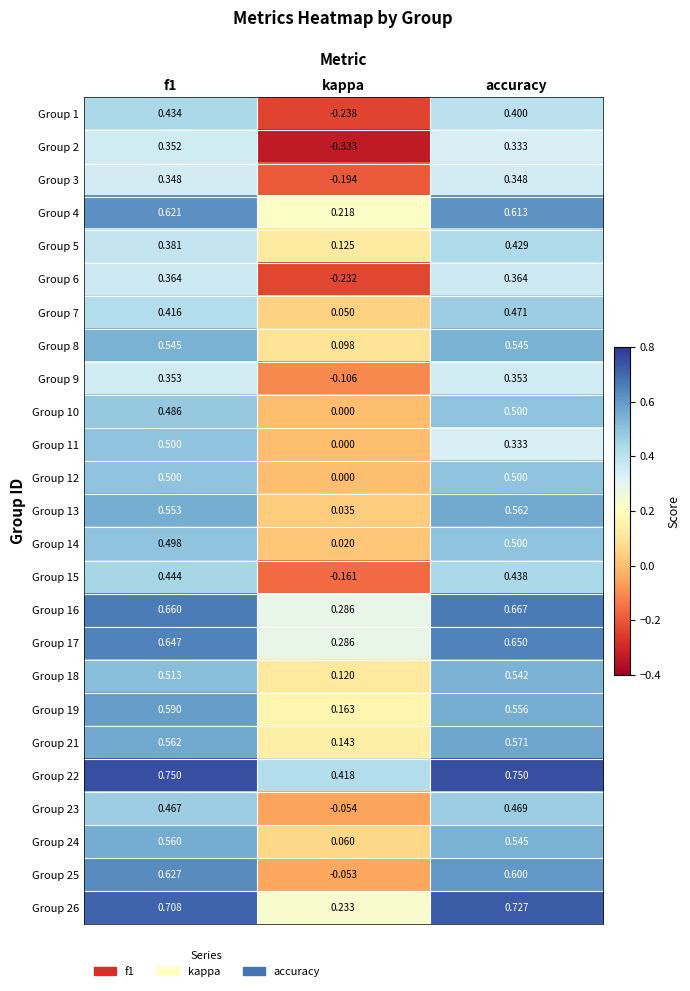

At which label does Group 22 reach its minimum?

kappa